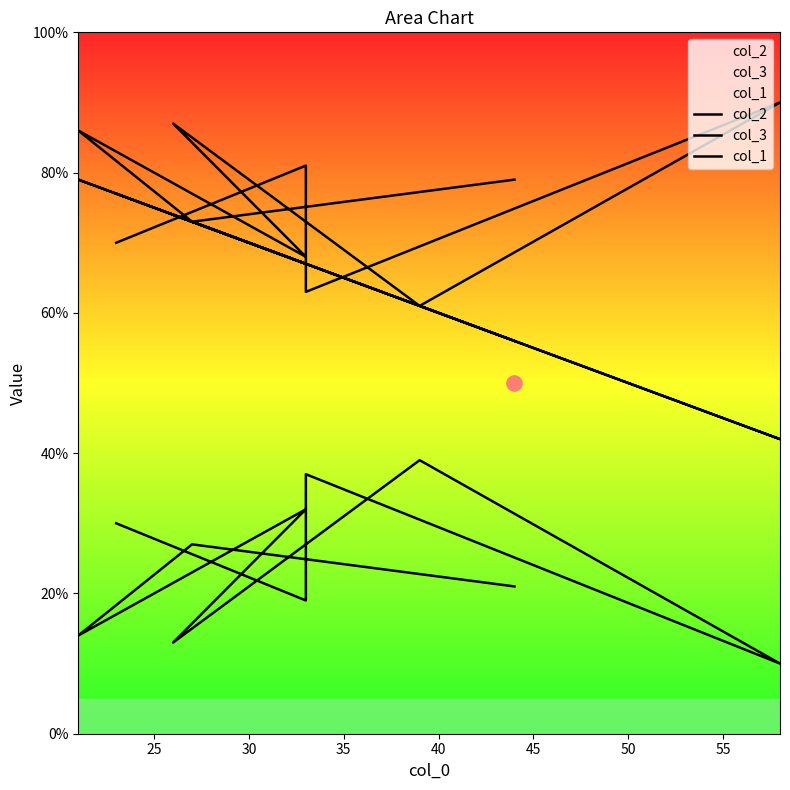

At how many categories does at least one series exceed 21?

10